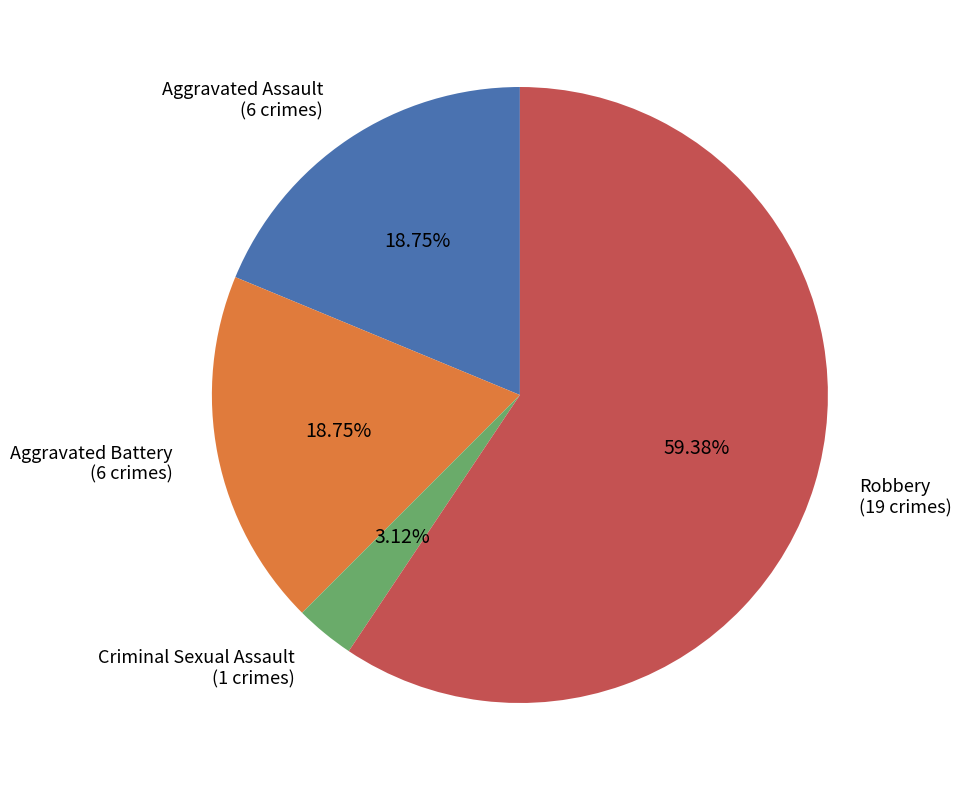

To the nearest percent, what portion does Criminal Sexual Assault represent?

3%